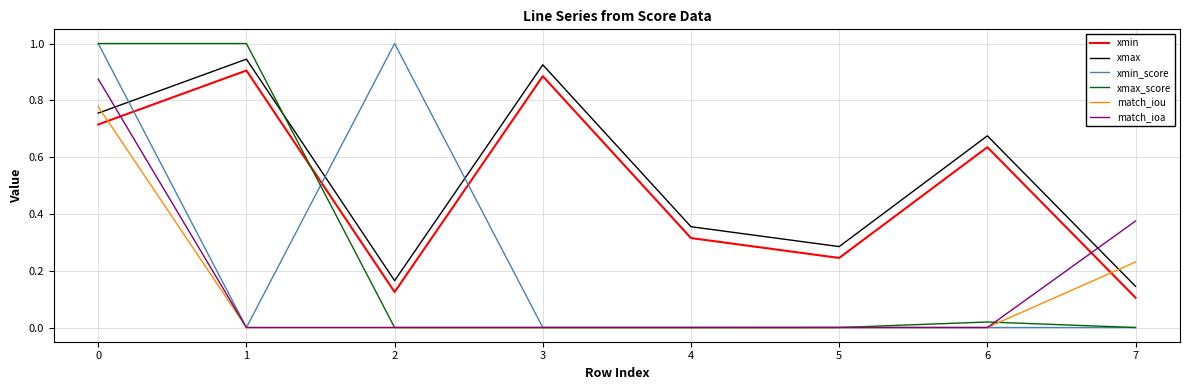

Where is the first local minimum for xmax?

2